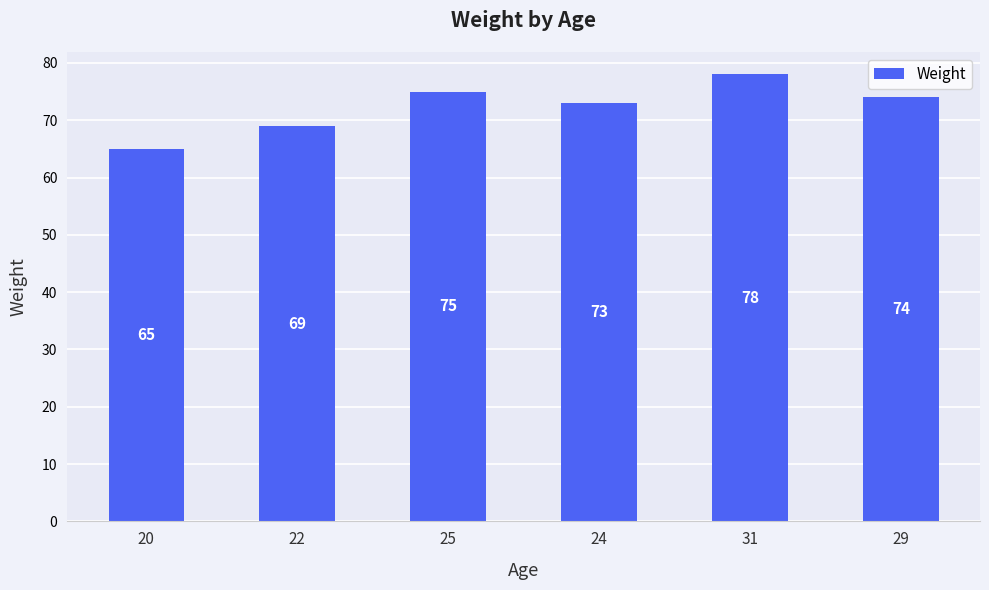

The value at 31 is 78. True or false?

True